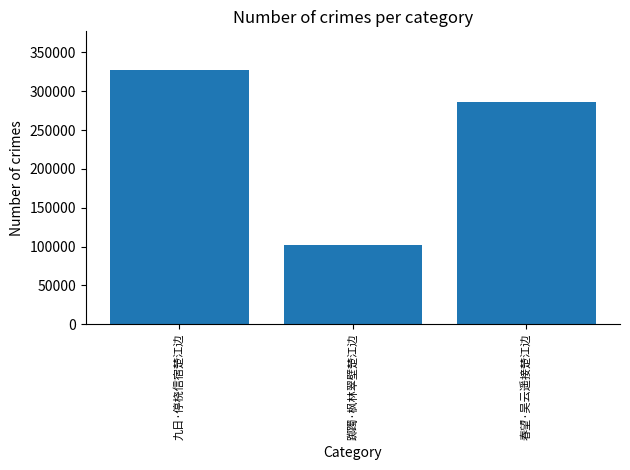

Count the number of data series in this chart.

1